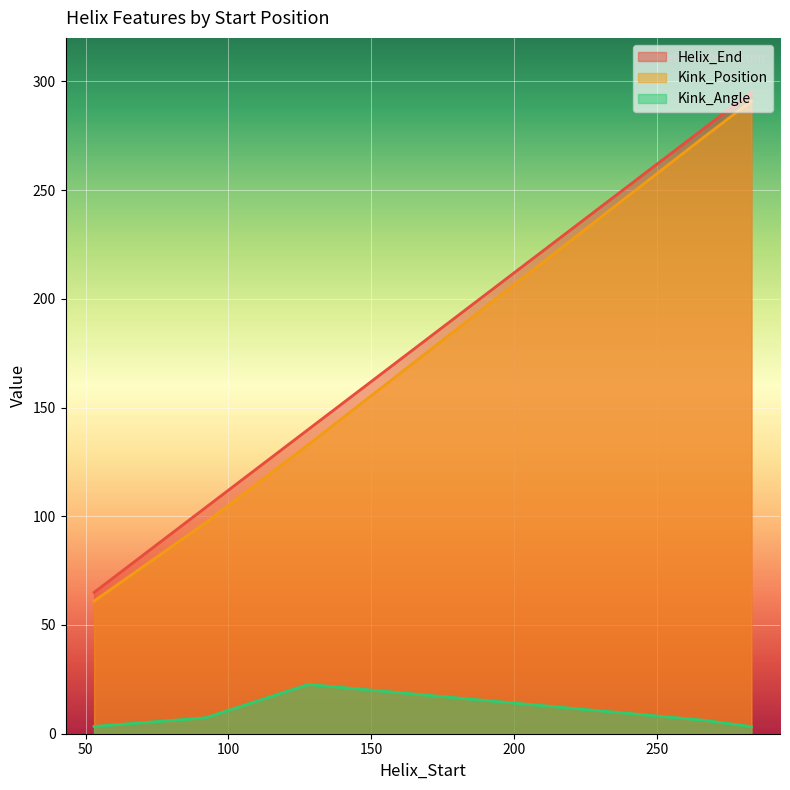

How many lines are shown in the chart?

3